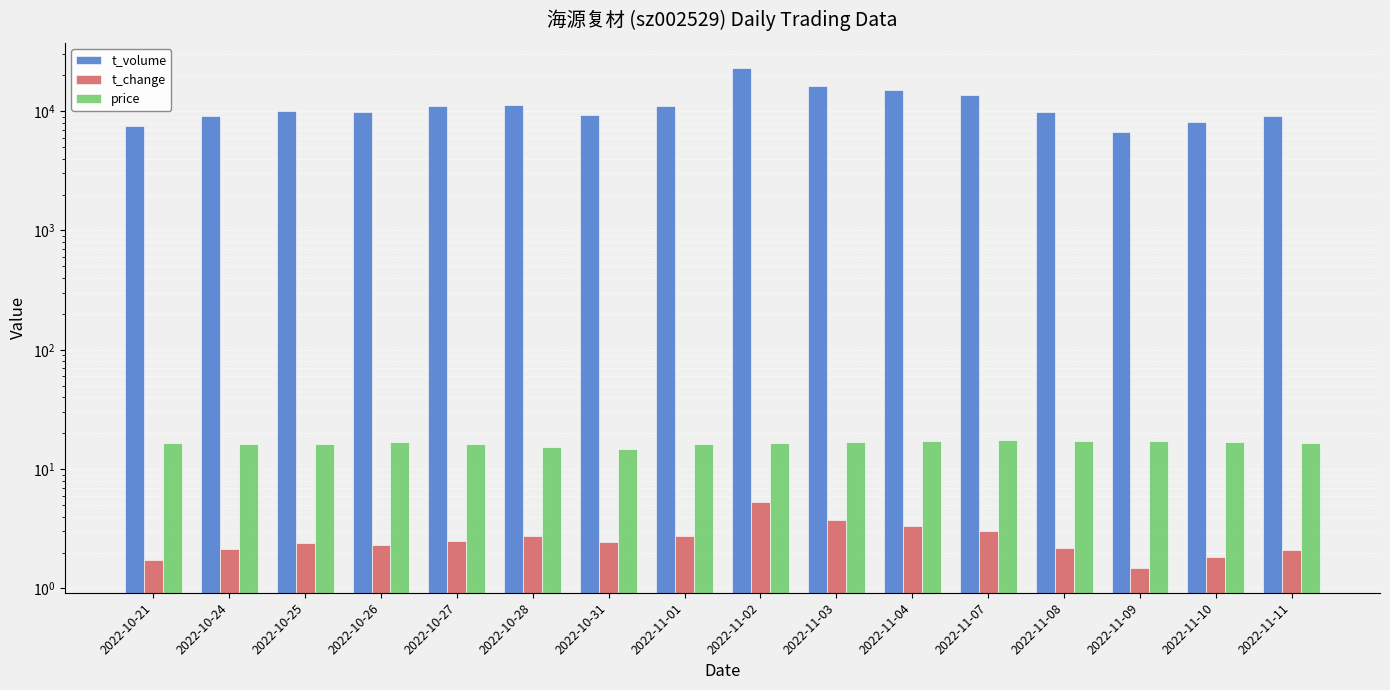

At which label does t_volume reach its minimum?

2022-11-09